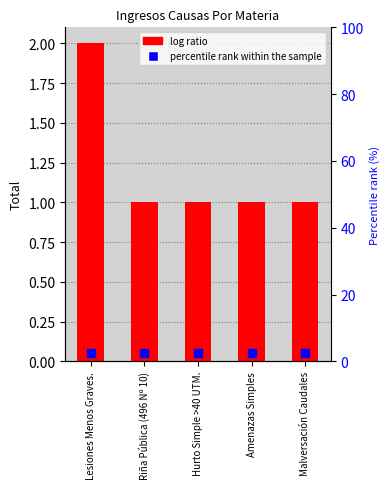

The value at Hurto Simple >40 UTM. is 2. True or false?

False